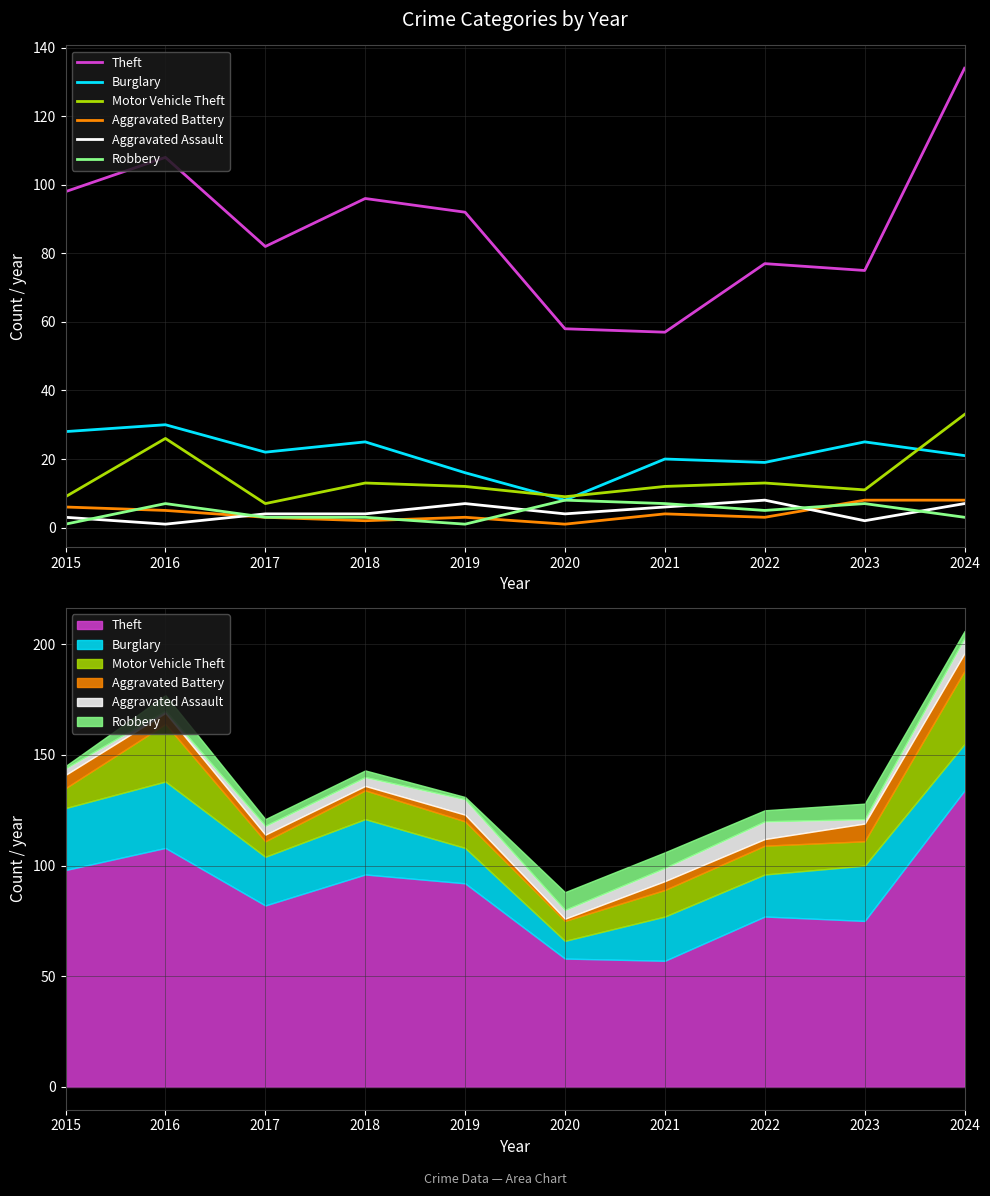

How many Robbery values are between 3 and 7?

7